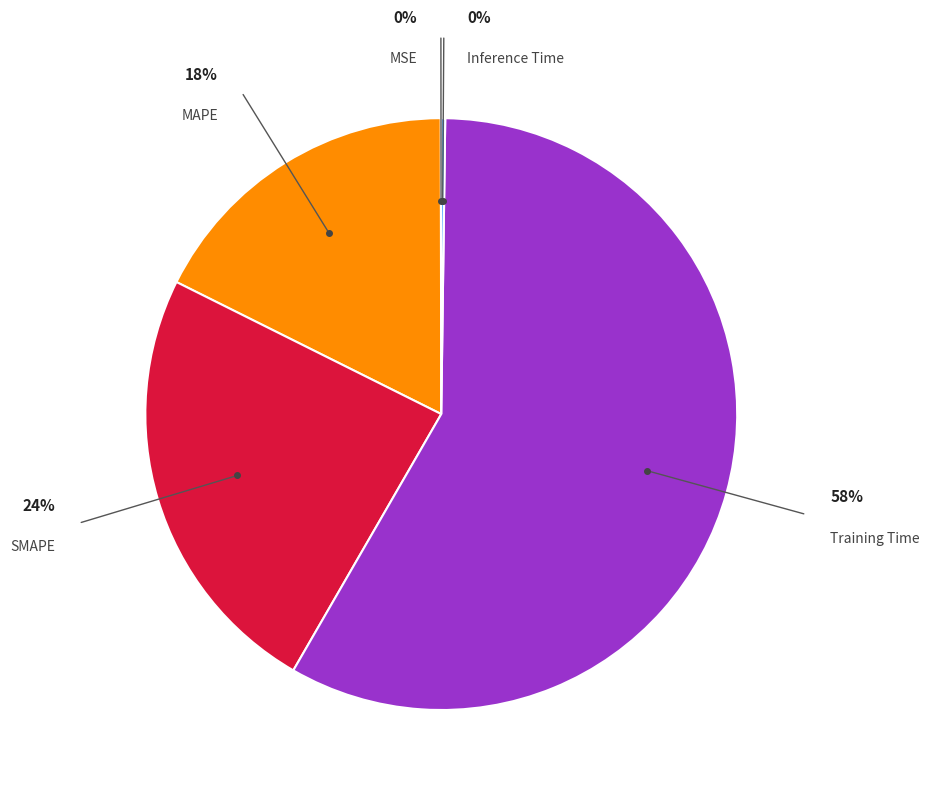

To the nearest percent, what is the difference between the largest and smallest slice percentages?

58%